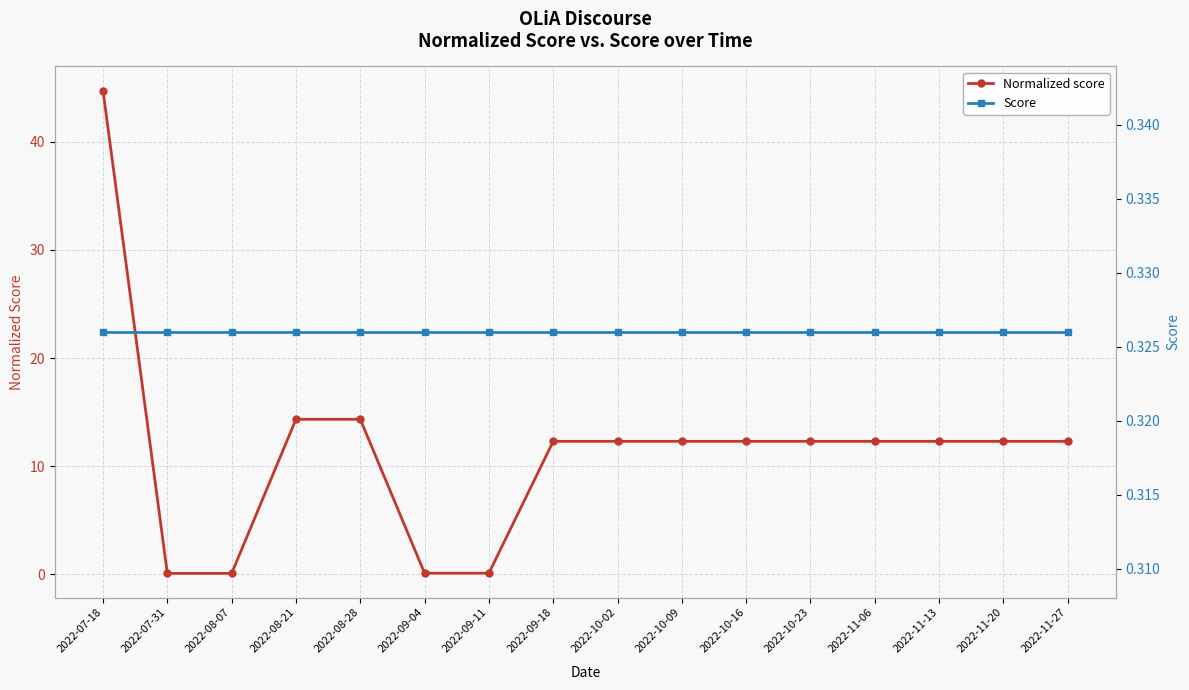

Between 2022-11-13 and 2022-11-20, which series saw the biggest shift?

Normalized score